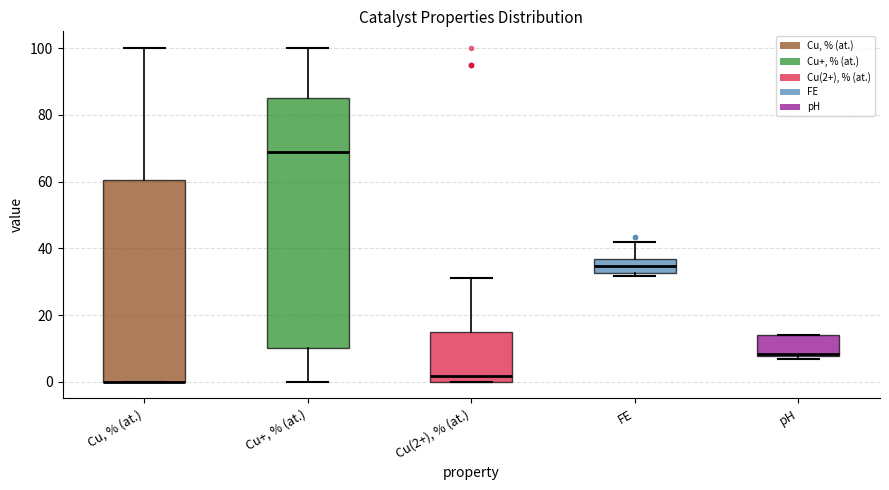

Which box is the tallest, from its lower edge to its upper edge?

Cu+, % (at.)